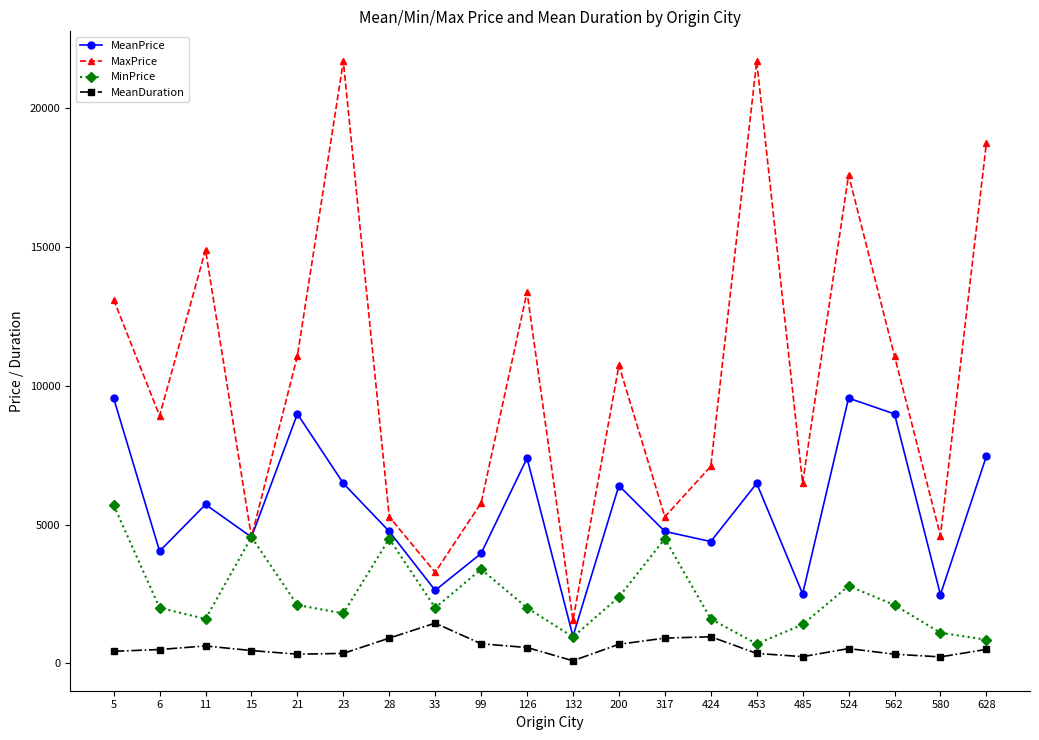

What is the sum of all MeanDuration values?

11170.2